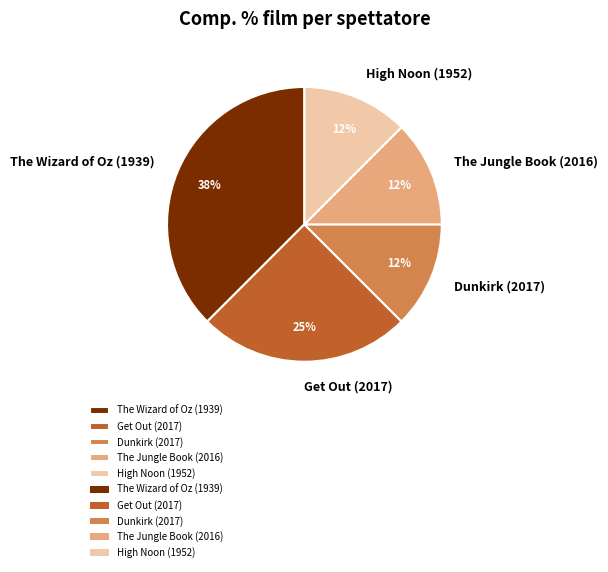

Combined, do Get Out (2017) and Dunkirk (2017) account for over 50%?

No